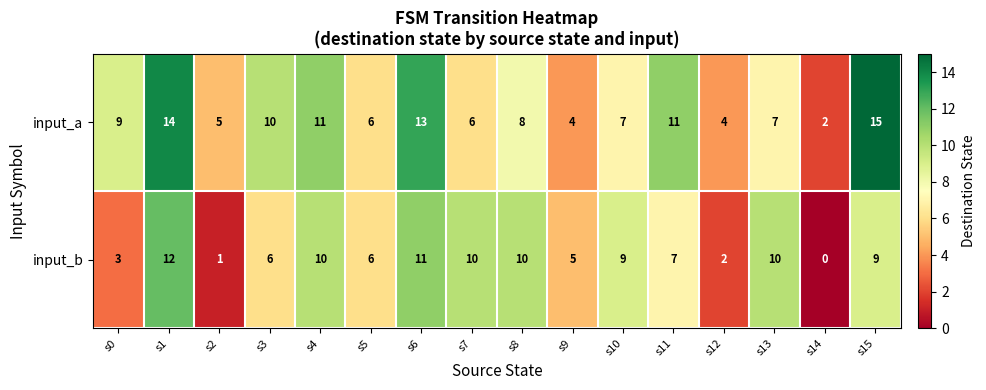

What is the sum of all input_b values?

111